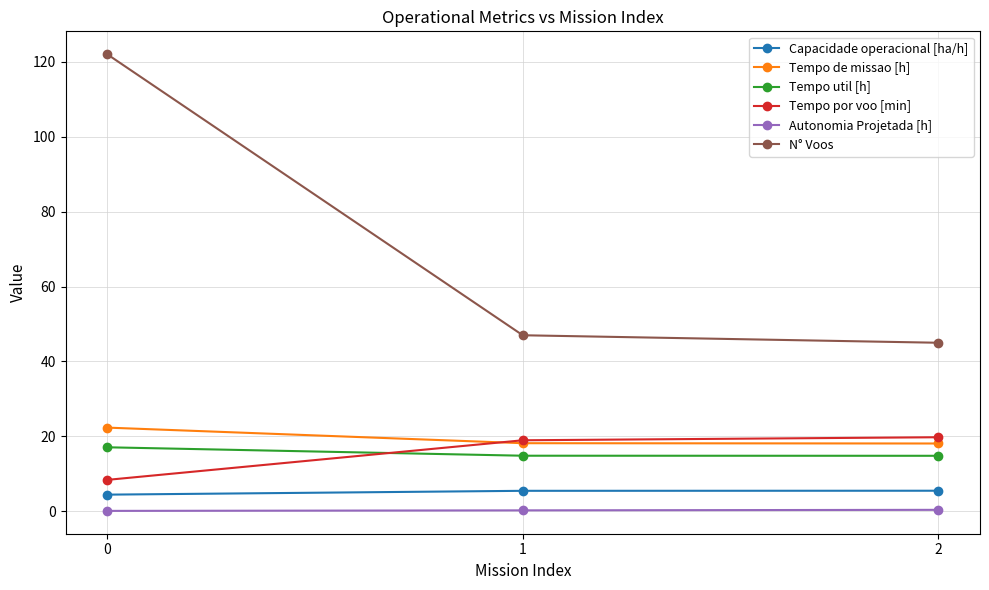

What is the difference between the maximum and minimum values in the Tempo por voo [min] series?

11.4